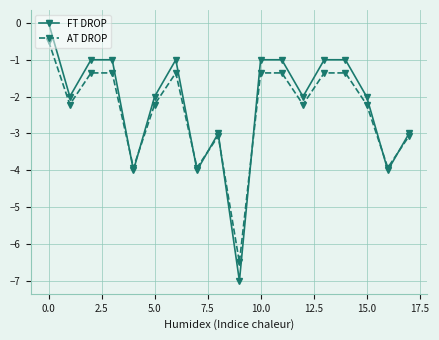

What is the sum of all FT DROP values?

-40.0